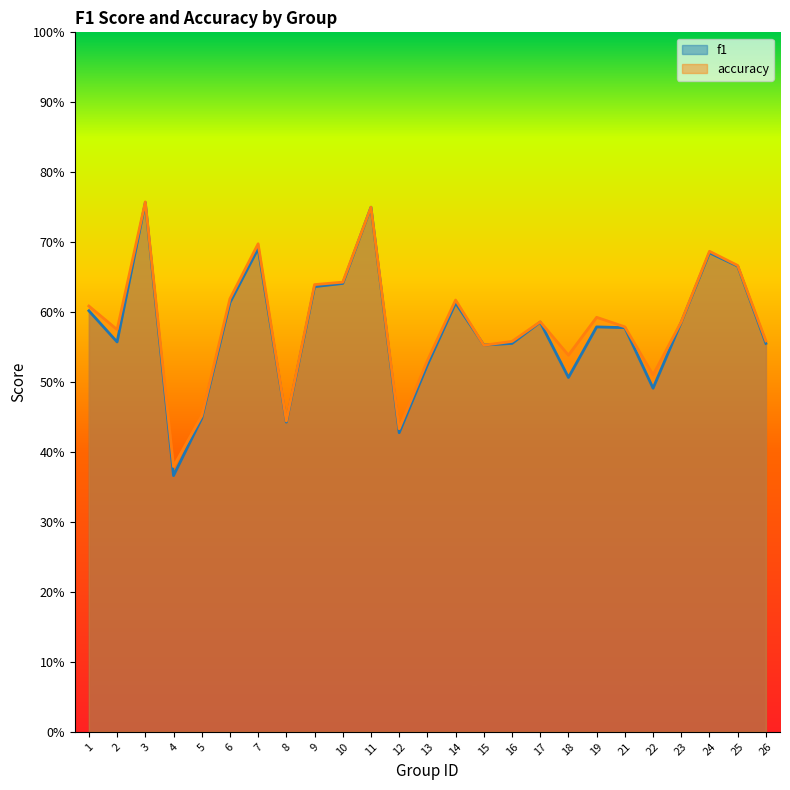

True or false: accuracy has a value of 1.0 at 7.

False